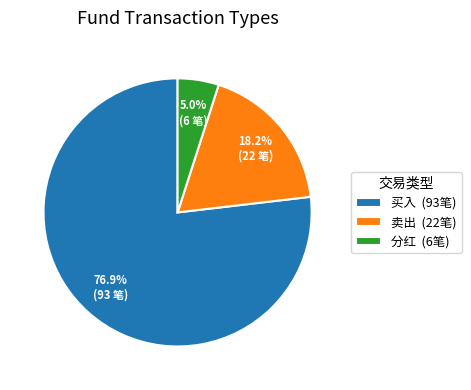

To the nearest percent, what is the difference between the 卖出 and 分红 slice percentages?

13%